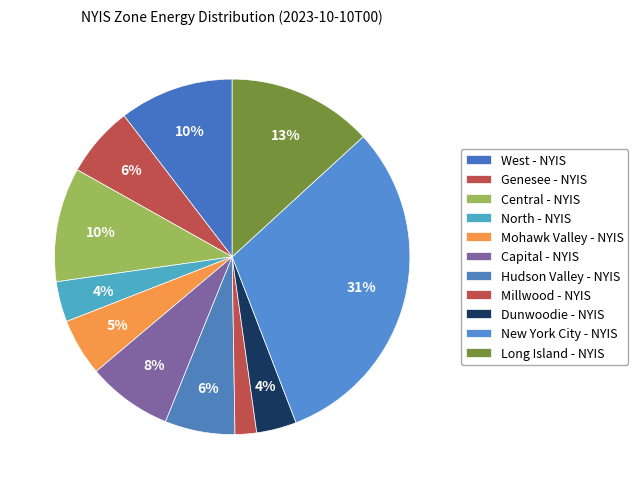

How many slices are in this pie chart?

11